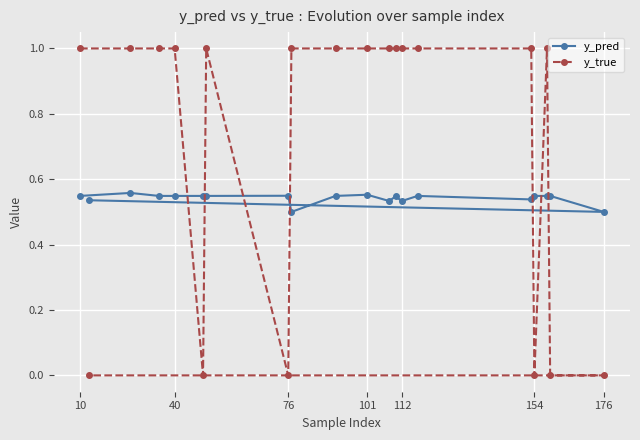

Between 101 and 176, which series saw the biggest shift?

y_true